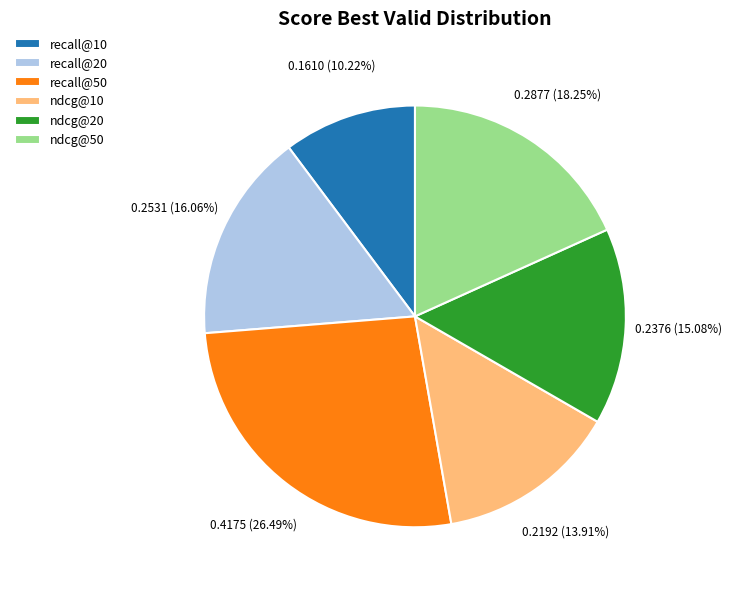

Rank the categories by value from highest to lowest.

recall@50, ndcg@50, recall@20, ndcg@20, ndcg@10, recall@10